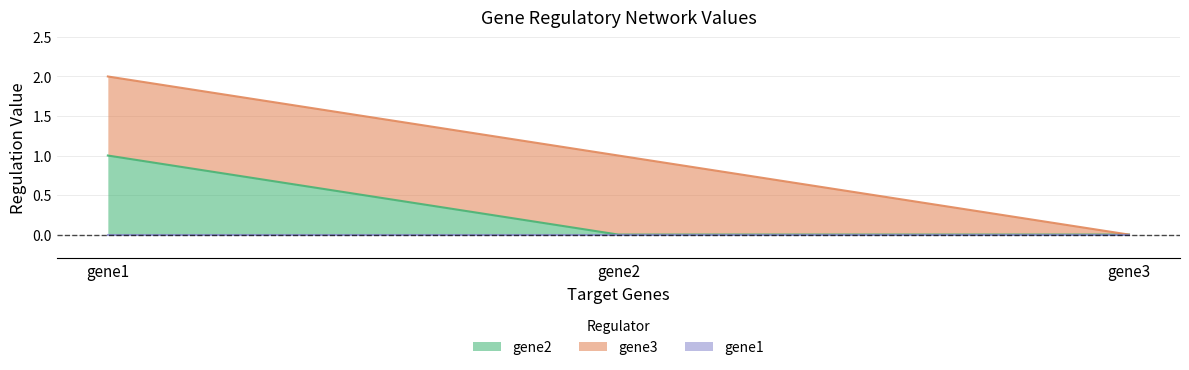

Between gene1 and gene3, which series saw the biggest shift?

gene2